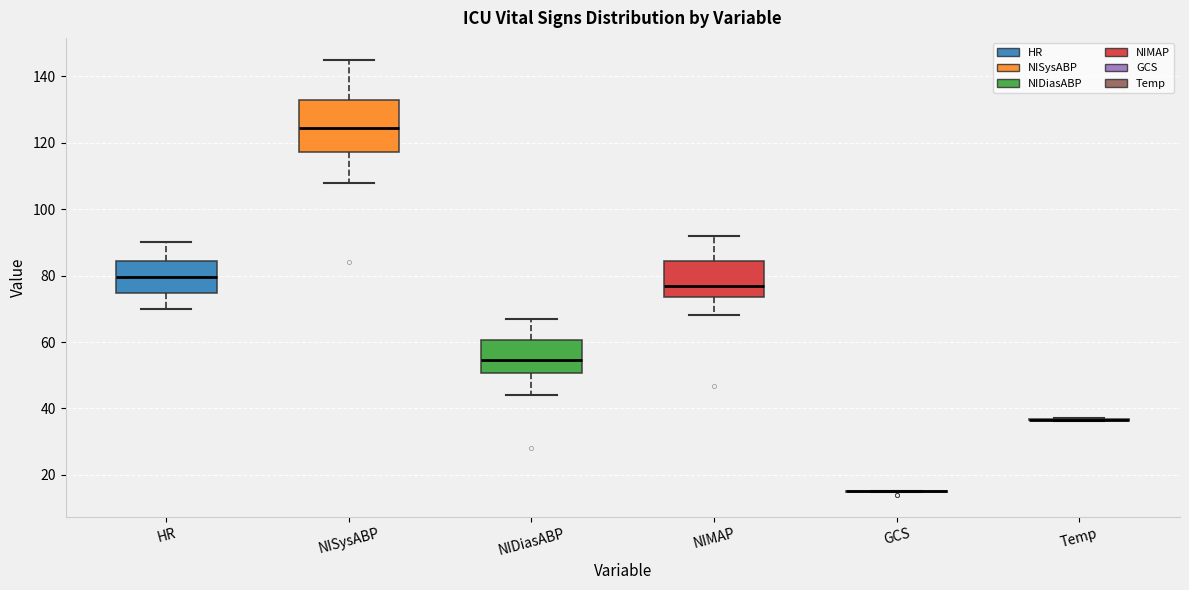

Where is the lower edge of the box for NIDiasABP on the y-axis? The values are not printed on the chart, so give them approximately, as read against the axis.

50